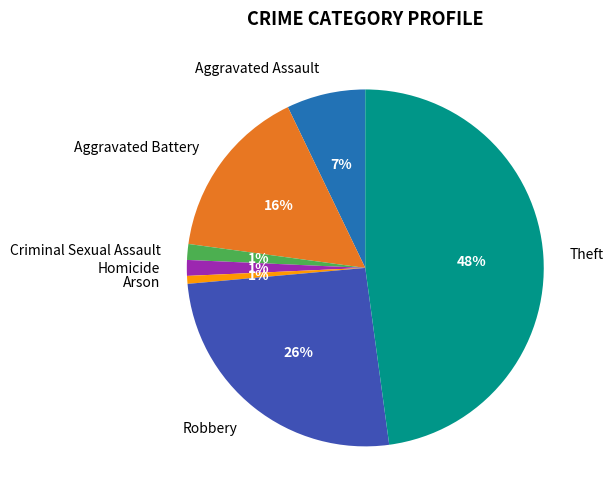

The Aggravated Battery slice represents 16% of the pie. True or false?

True